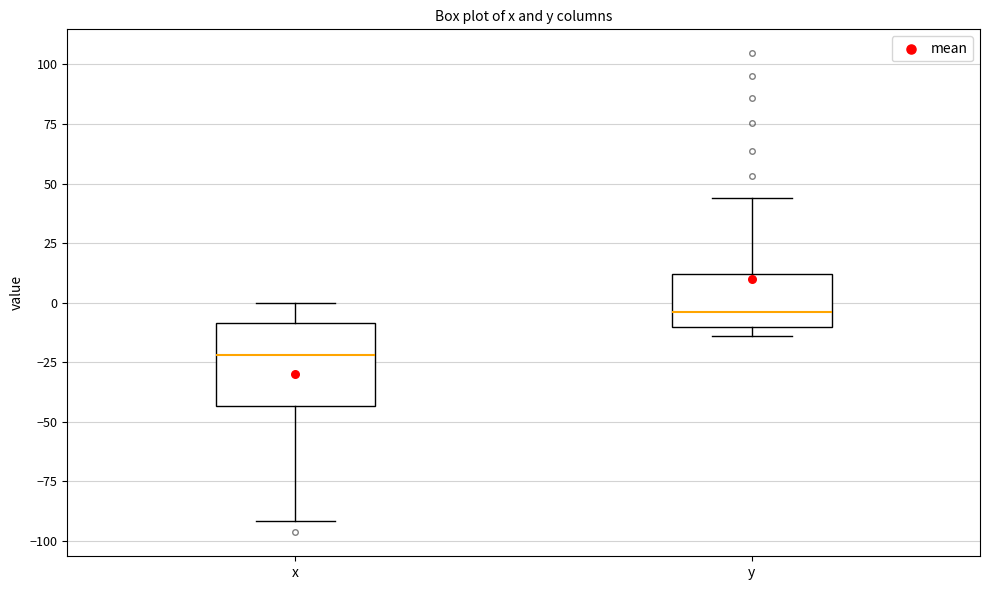

Which box is the tallest, from its lower edge to its upper edge?

x